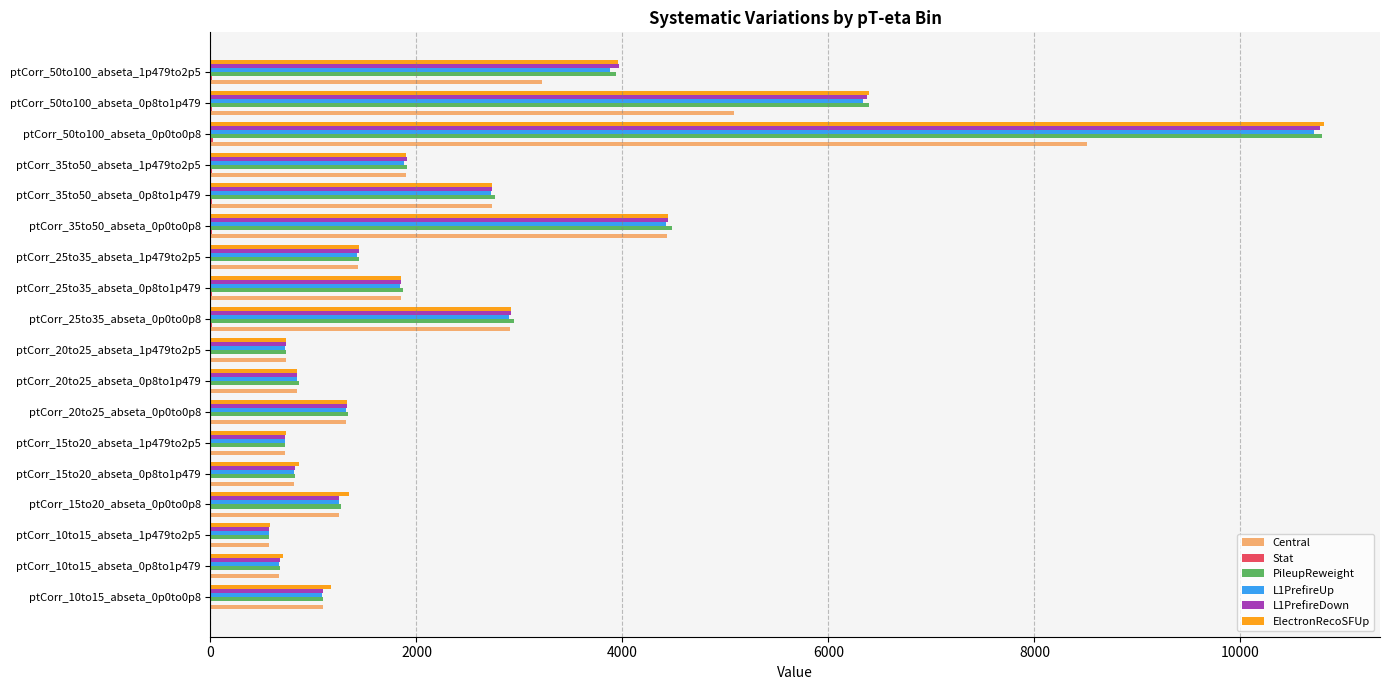

At which category is the sum across all series the highest?

ptCorr_50to100_abseta_0p0to0p8